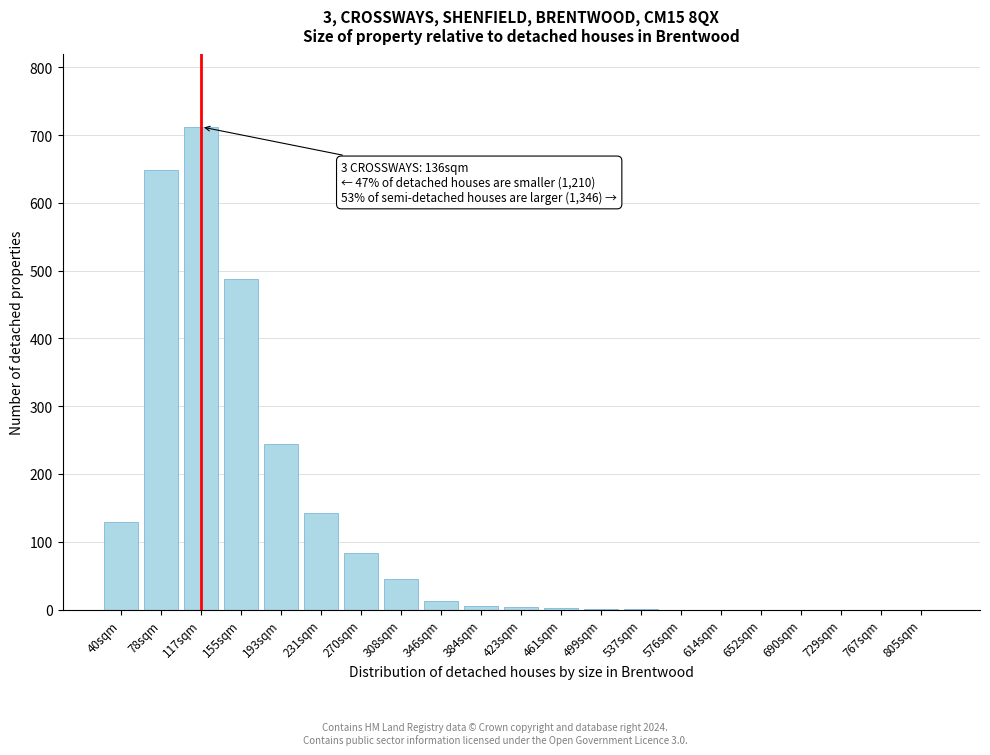

Between 690sqm and 40sqm, which is larger?

40sqm